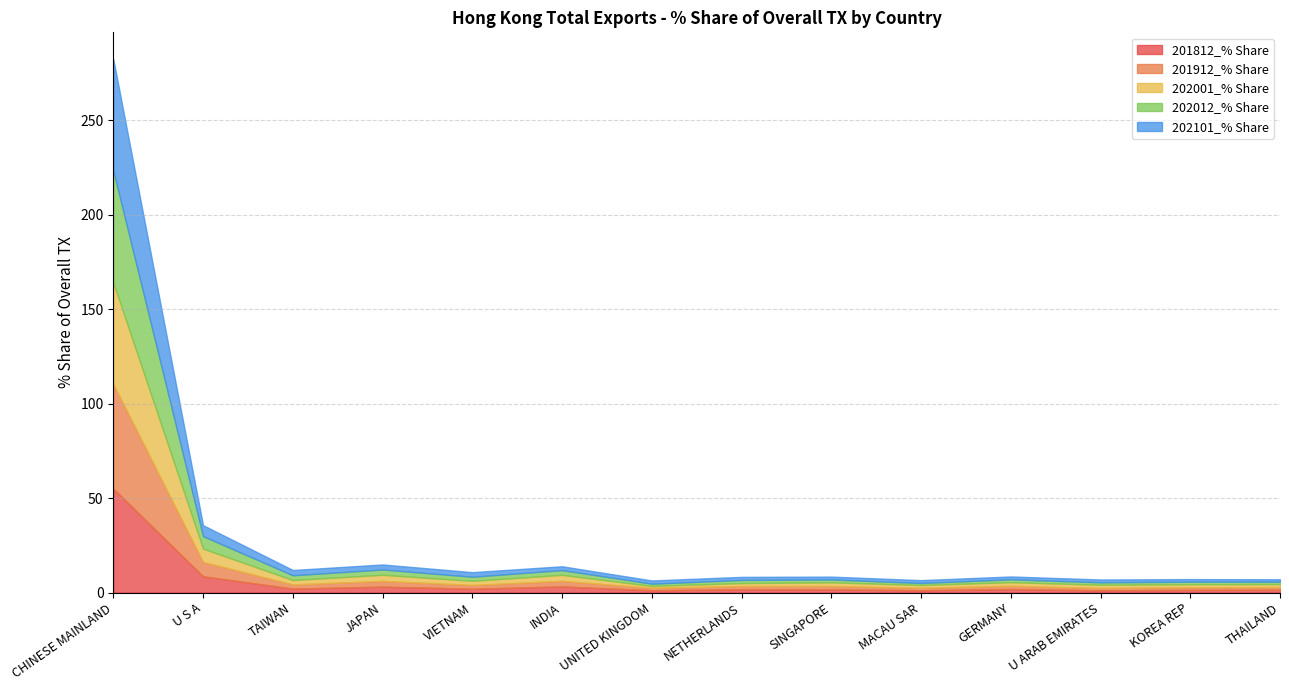

Which has a higher value, THAILAND or U ARAB EMIRATES?

THAILAND